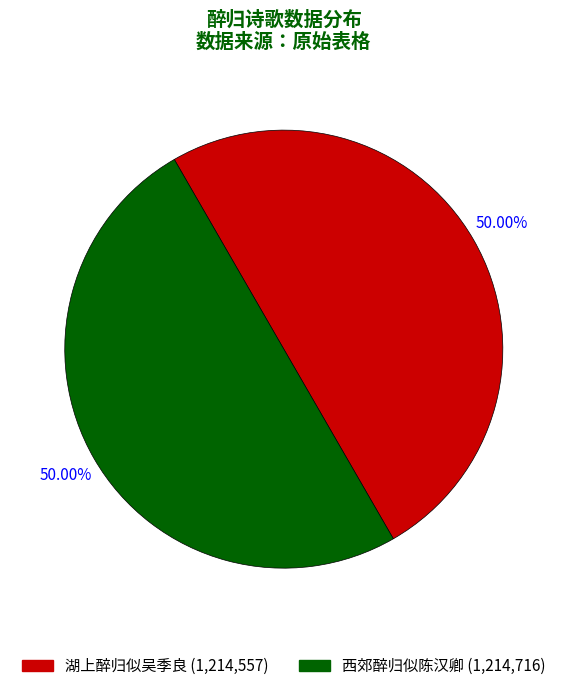

What portion of the pie excludes 湖上醉归似吴季良?

50.0%